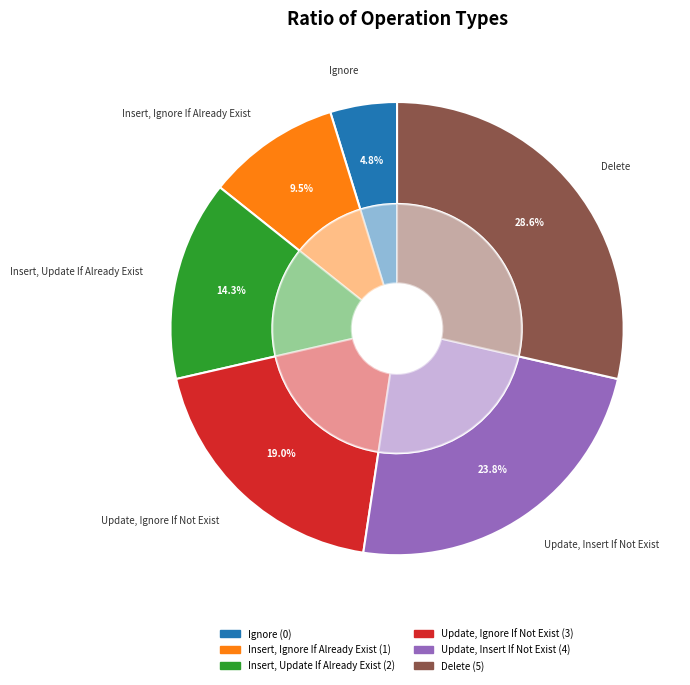

Which has a higher value, Insert, Update If Already Exist or Update, Insert If Not Exist?

Update, Insert If Not Exist